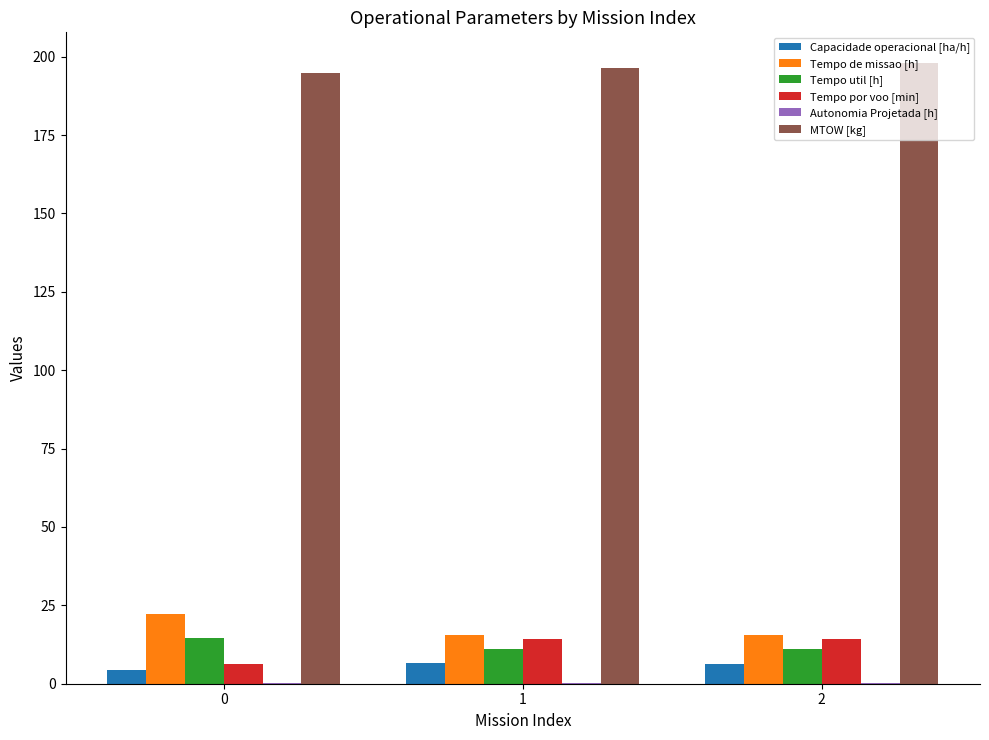

How many values in the Tempo por voo [min] series exceed 14?

2